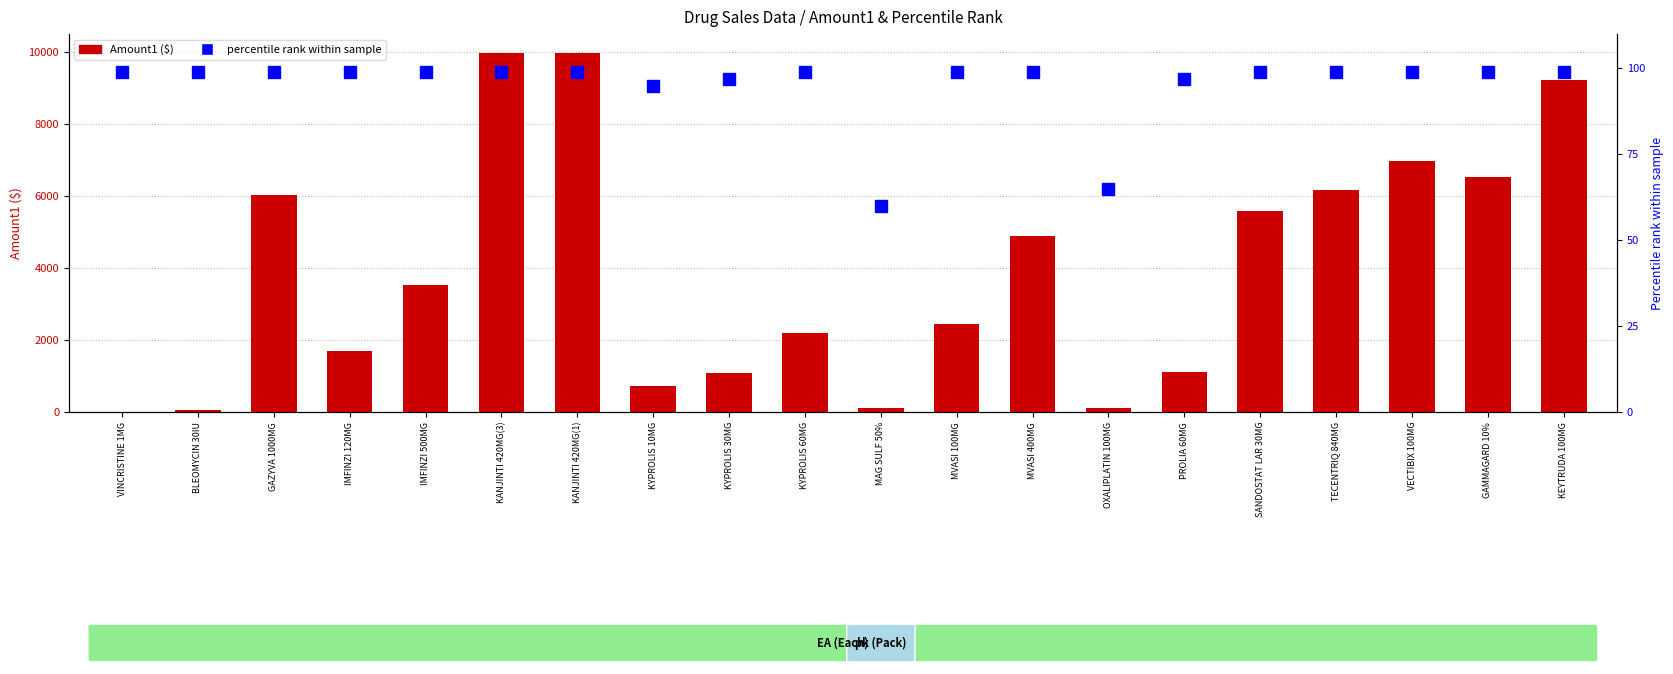

Between IMFINZI 500MG and MVASI 100MG, which series saw the biggest shift?

Amount1